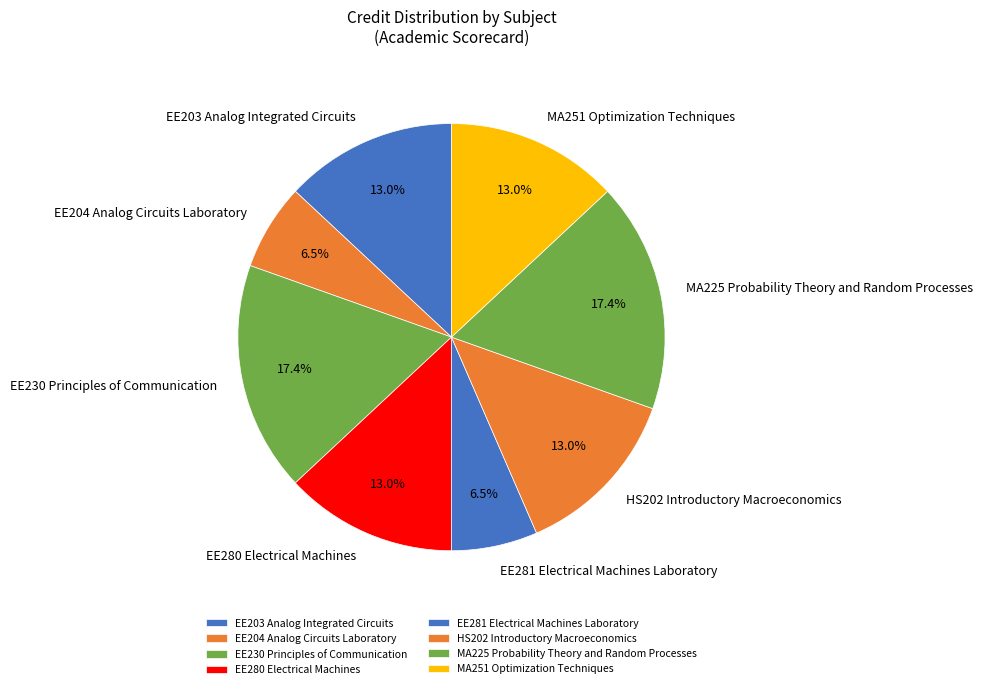

To the nearest percent, what is the difference between the MA225 Probability Theory and Random Processes and MA251 Optimization Techniques slice percentages?

4%